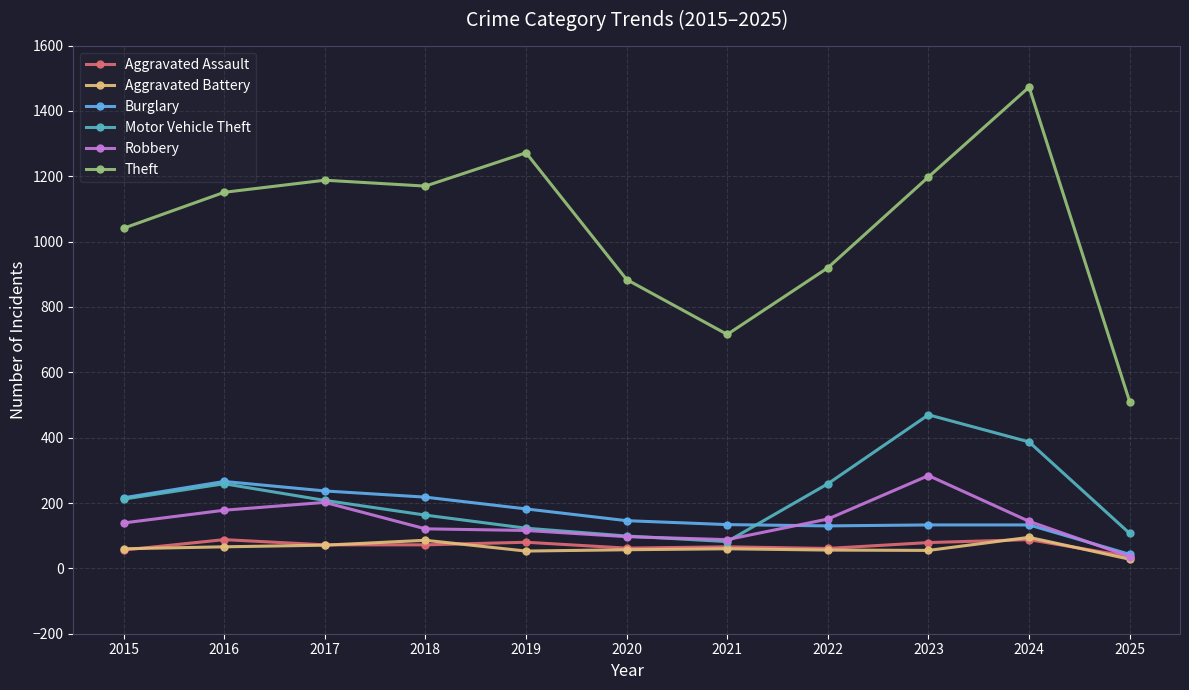

What is the difference between the highest and lowest values at 2021?

656